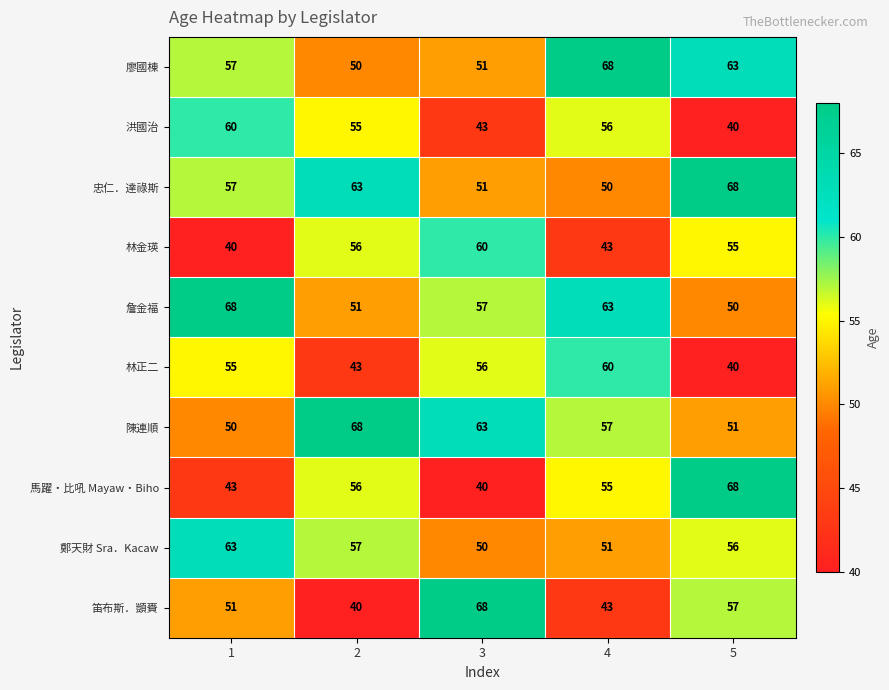

What is the highest value of the 林正二 series?

60